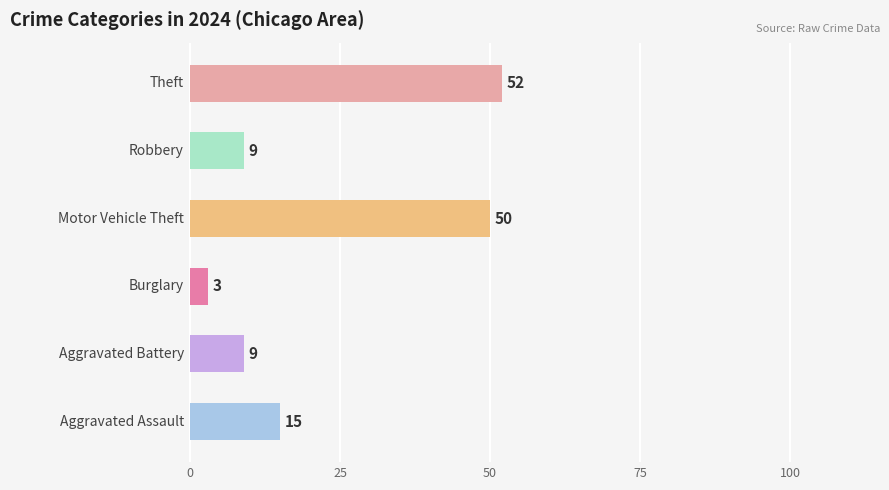

What is the greatest value displayed?

52